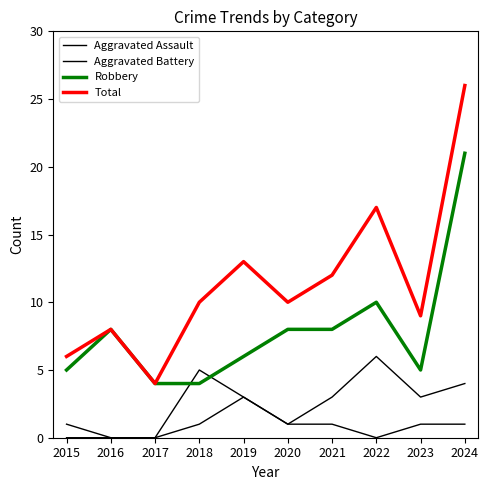

How many lines are shown in the chart?

4